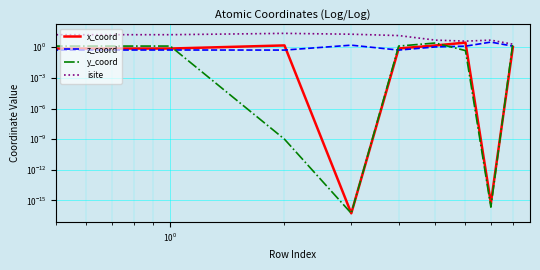

Rank the series at 7 from lowest to highest value.

y_coord, x_coord, z_coord, isite